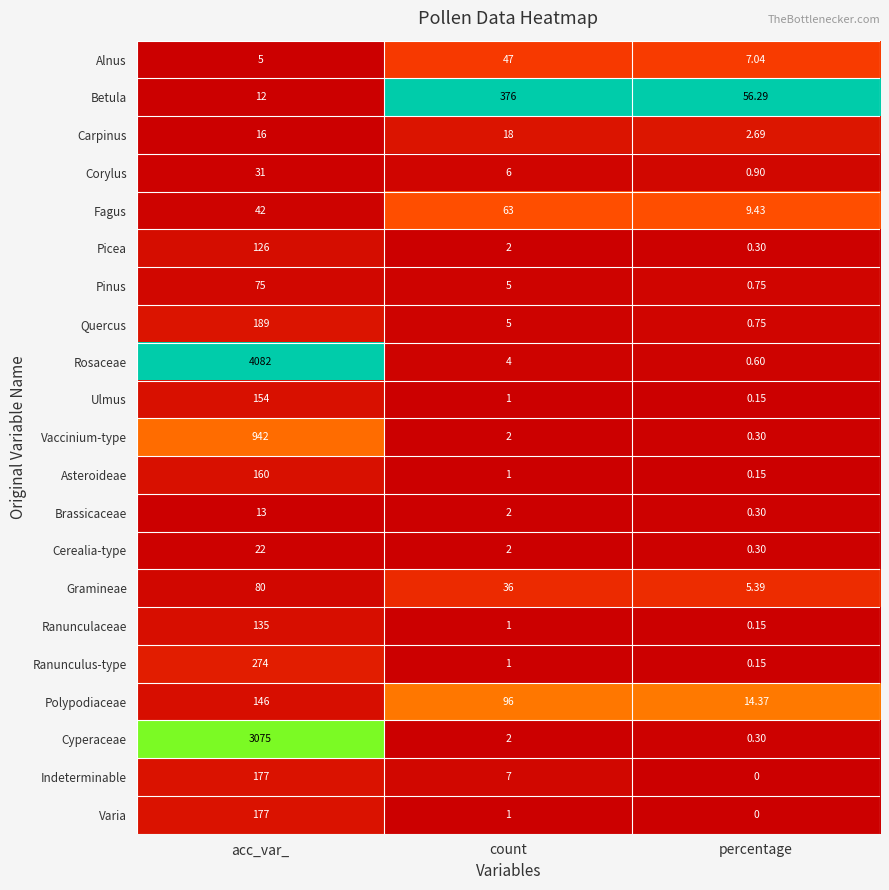

Which category has the lowest value in the Pinus series?

percentage